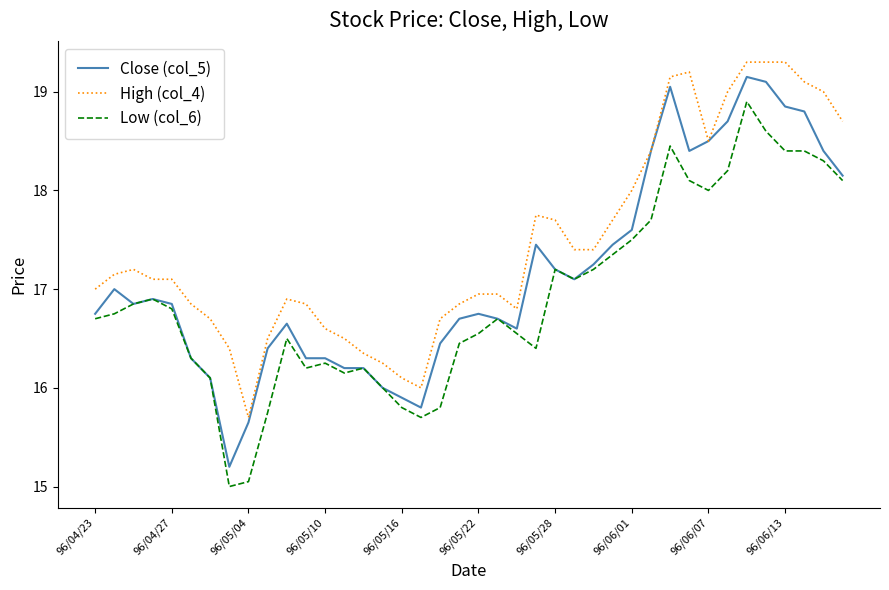

What is the maximum value shown in the chart?

19.3